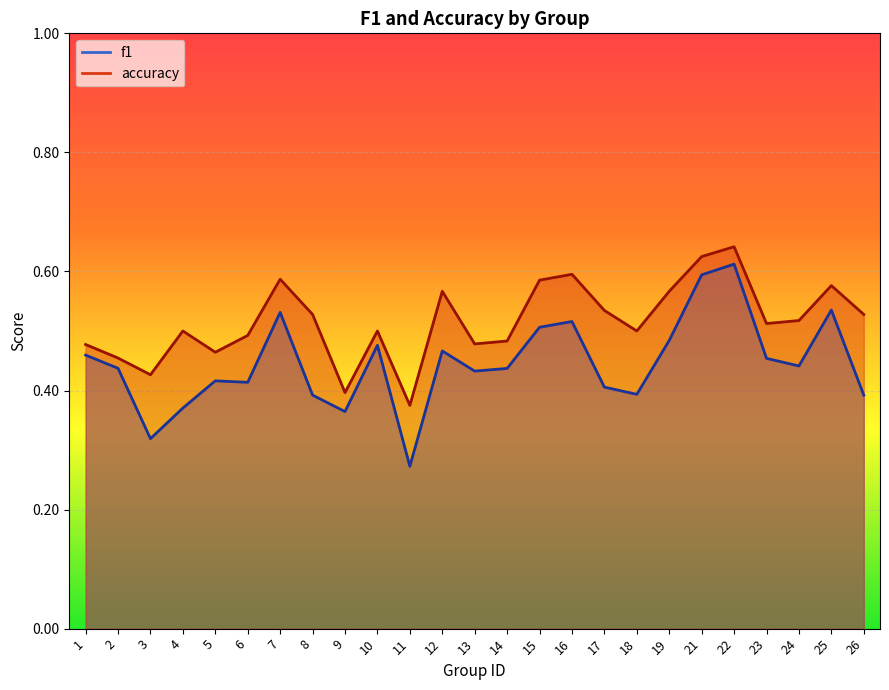

What is the difference between the highest and lowest values at 4?

0.1